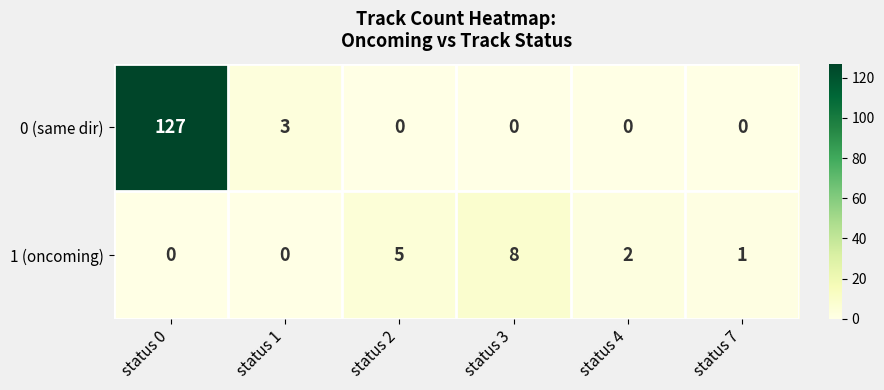

True or false: 0 (same dir) has a value of 69 at status 0.

False